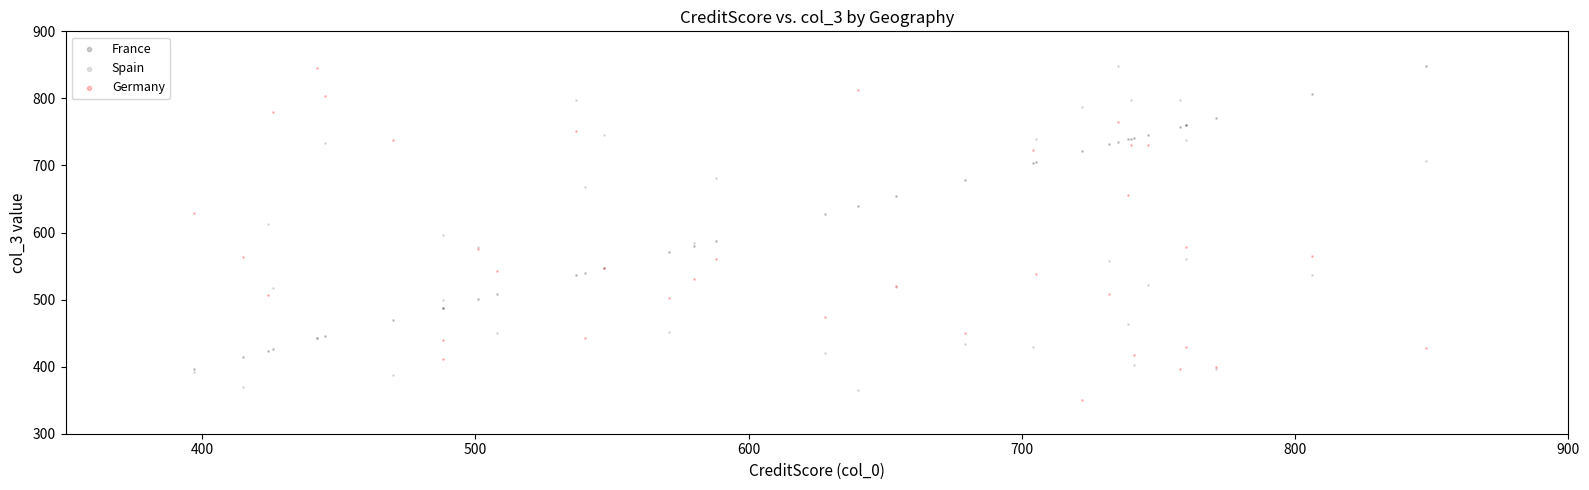

Which series has the widest spread of Y values?

Germany